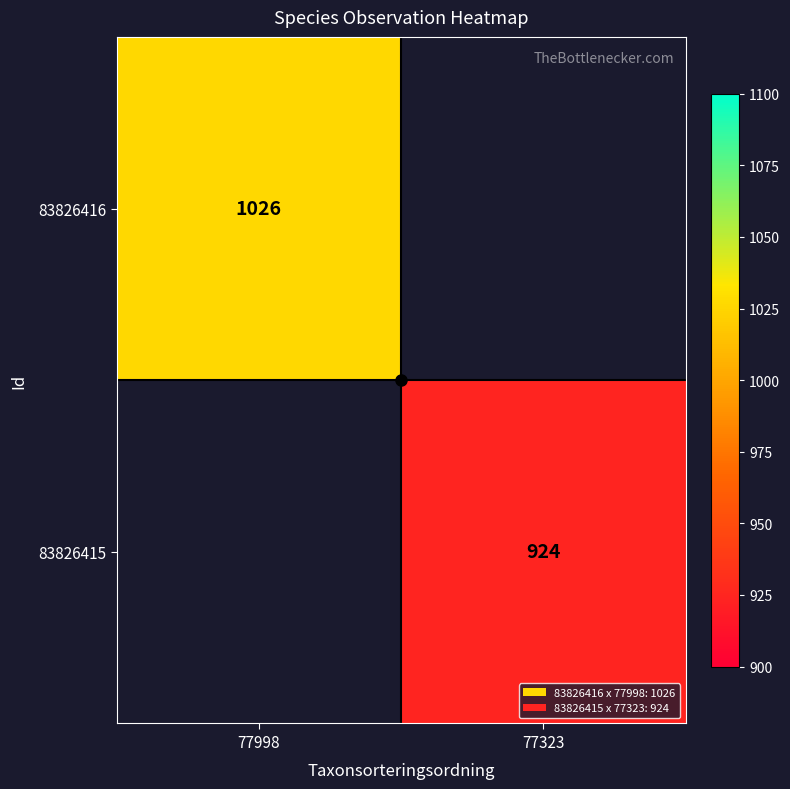

Which category has the lowest value across all series?

77323